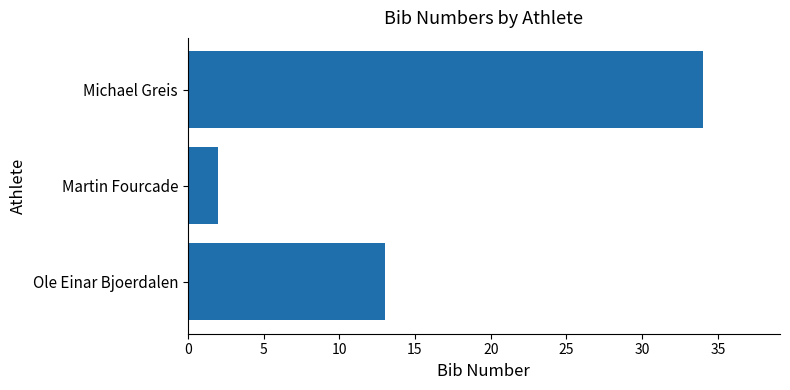

Reading top to bottom, list all the values displayed in this chart.

Michael Greis=34	Martin Fourcade=2	Ole Einar Bjoerdalen=13